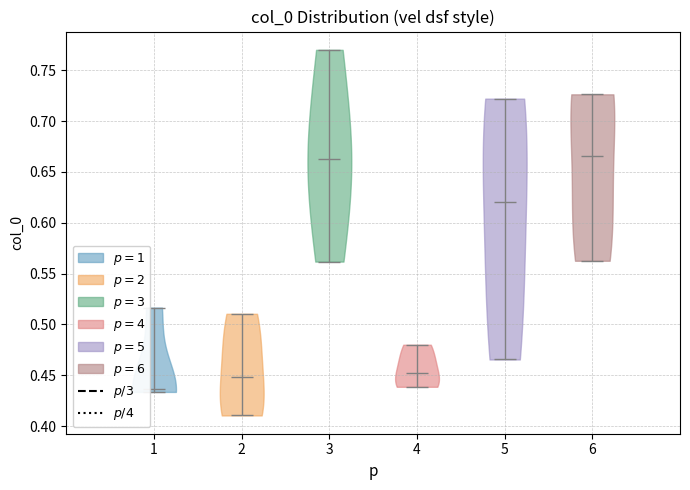

What is the highest point the violin at x = 5 reaches on the y-axis? The values are not printed on the chart, so give them approximately, as read against the axis.

0.720